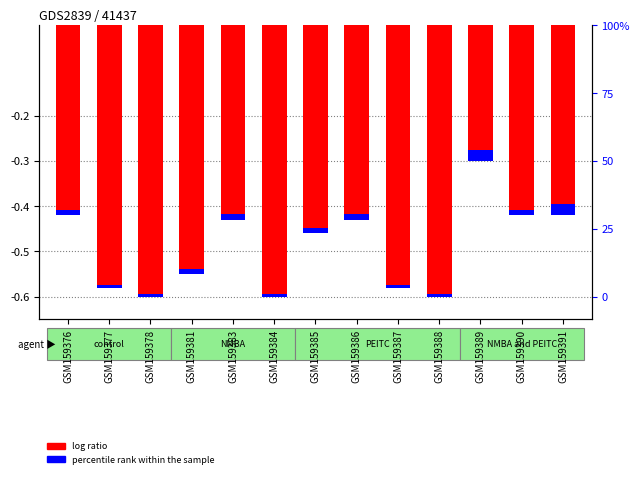

What is the sum of the log ratio values at GSM159377 and GSM159384?

-1.2